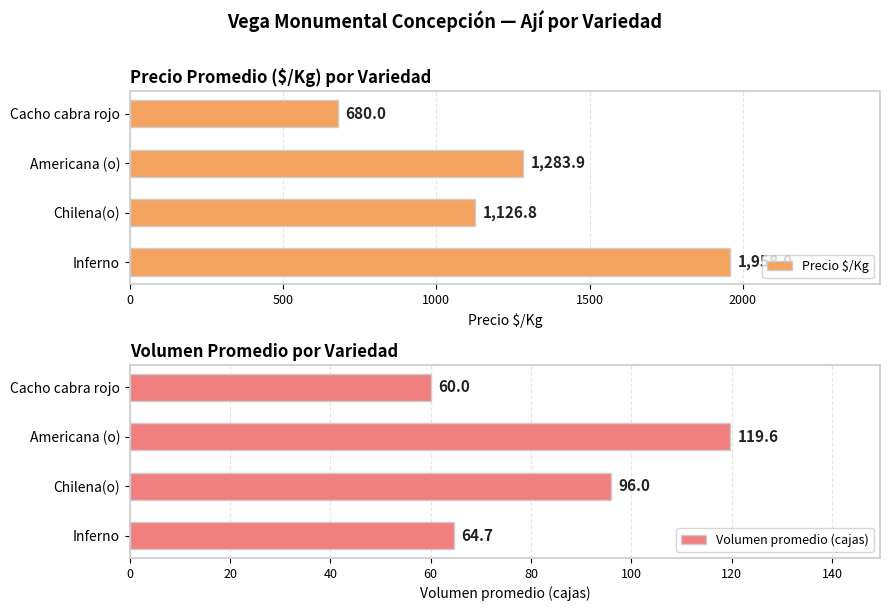

Is it true that Precio $/Kg equals 1958.0 at Inferno?

True